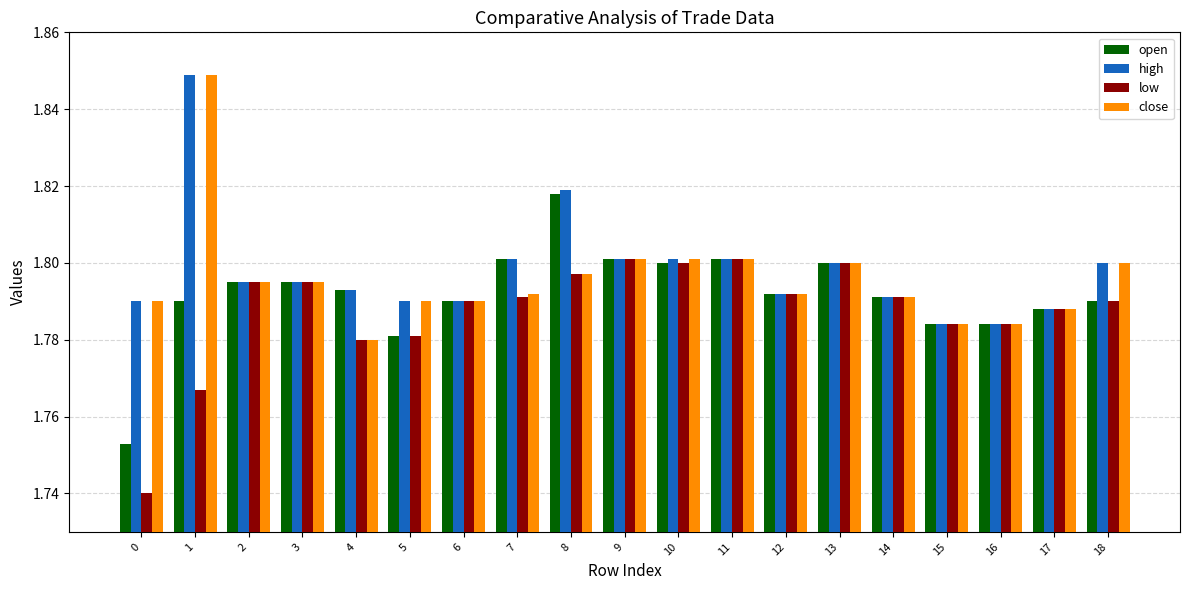

At which label is close closest to 1?

4